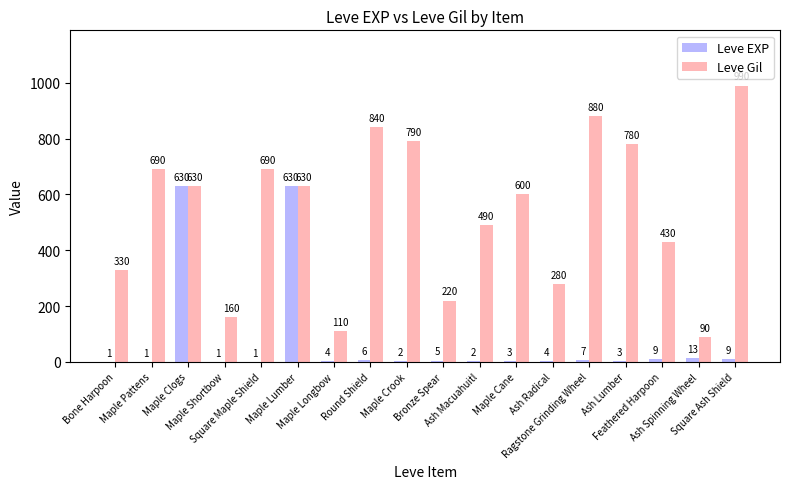

At which category does the chart reach its peak across all series?

Square Ash Shield